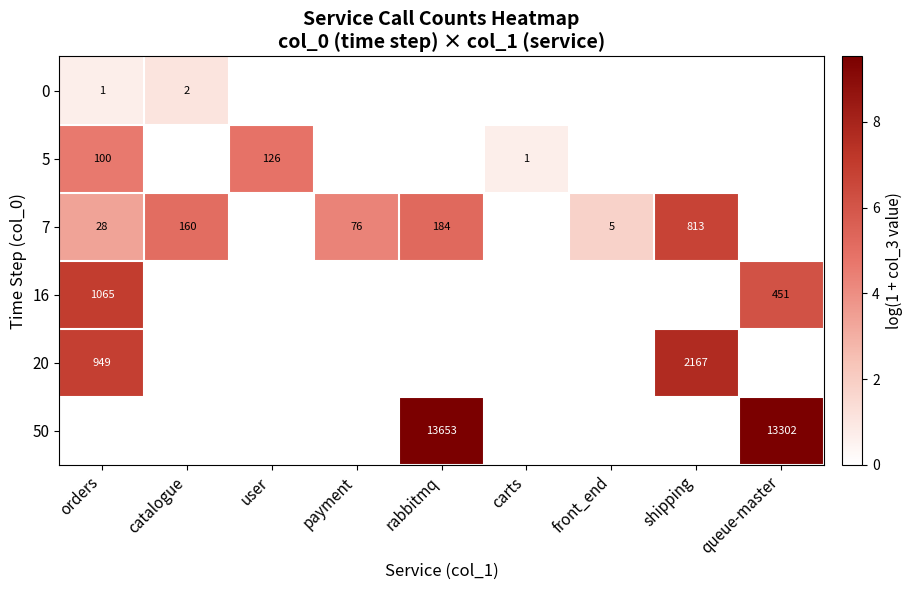

Is it true that 7 equals 121 at payment?

False